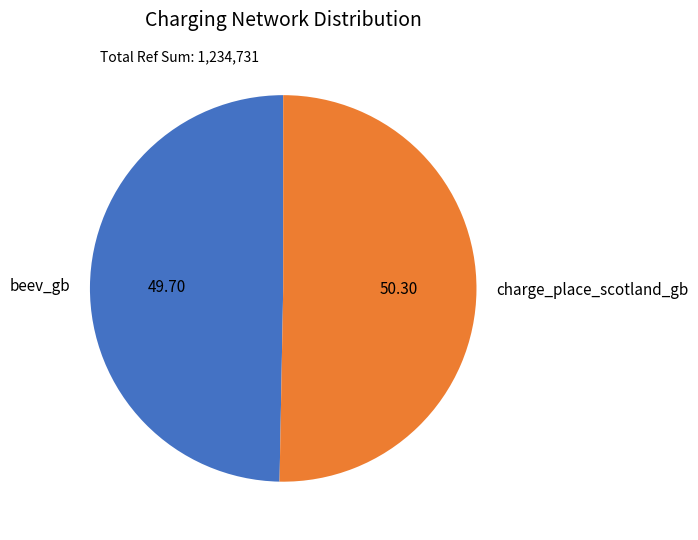

Which slice is the smallest?

beev_gb